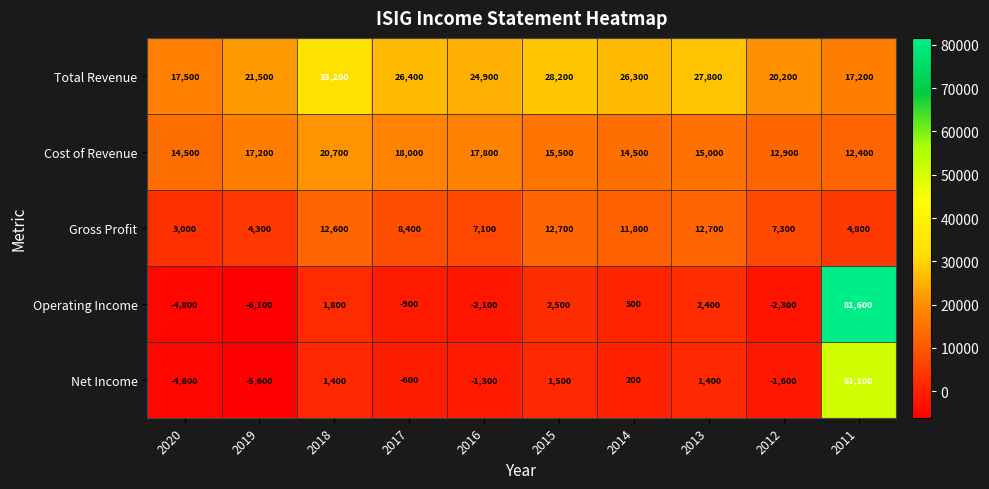

What is the difference between the Cost of Revenue values at 2020 and 2012?

1600